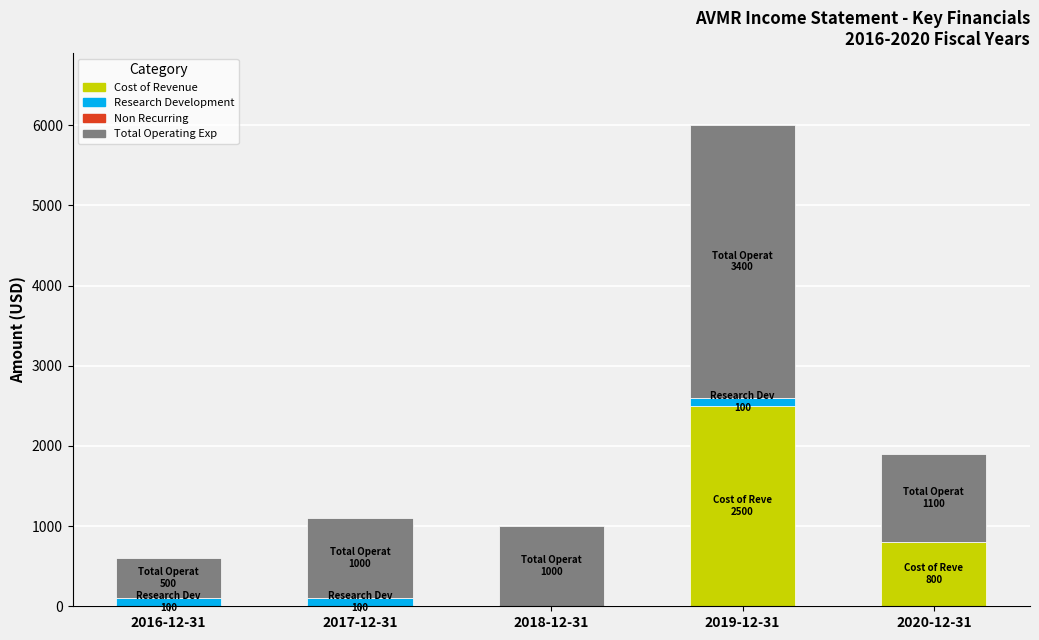

At which label does Cost of Revenue reach its peak?

2019-12-31